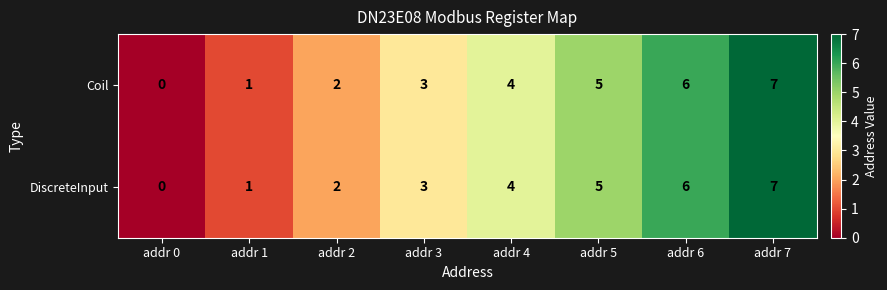

What is the difference between the second highest and minimum values in the DiscreteInput series?

6